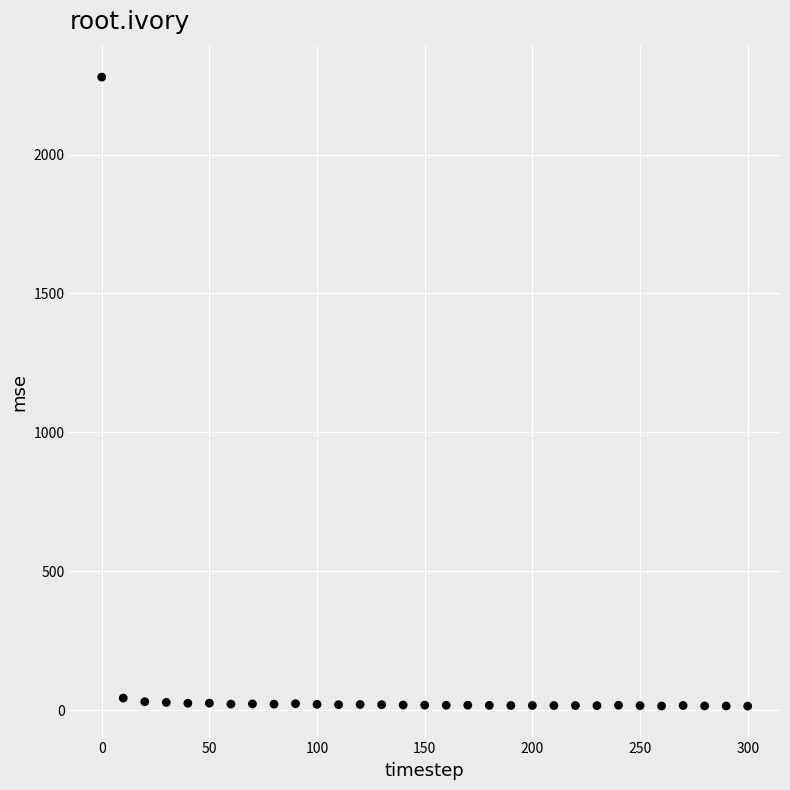

What is the range of X values (max minus min)?

300.0